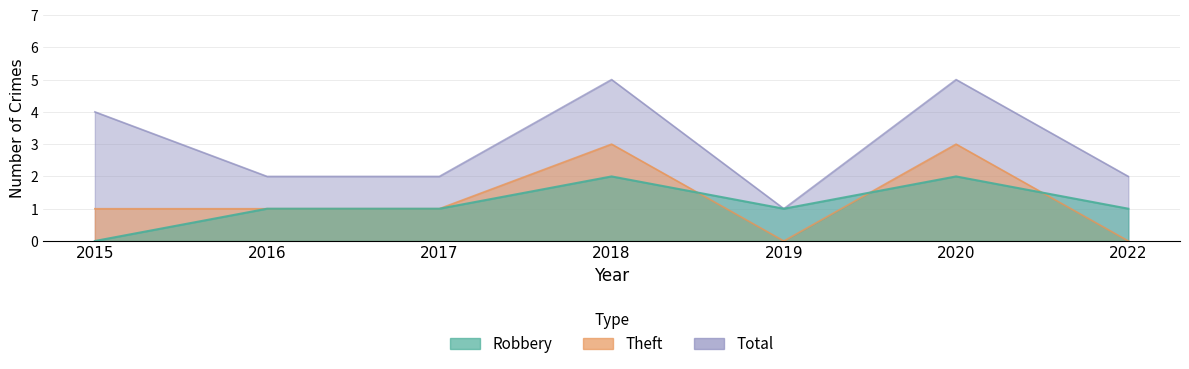

What is the value of the Robbery point at the 2nd from the left?

1